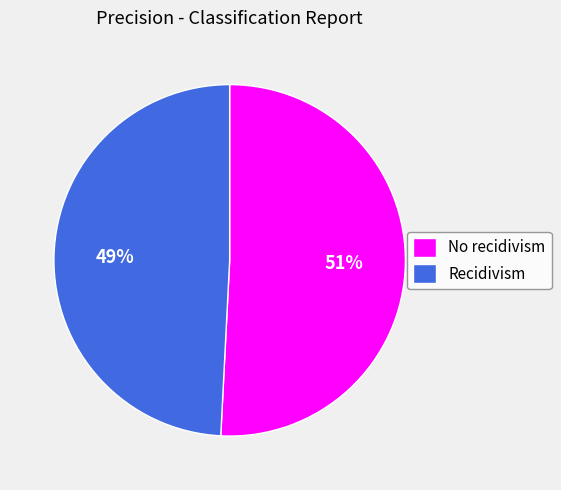

Which category has the smallest portion of the pie?

Recidivism